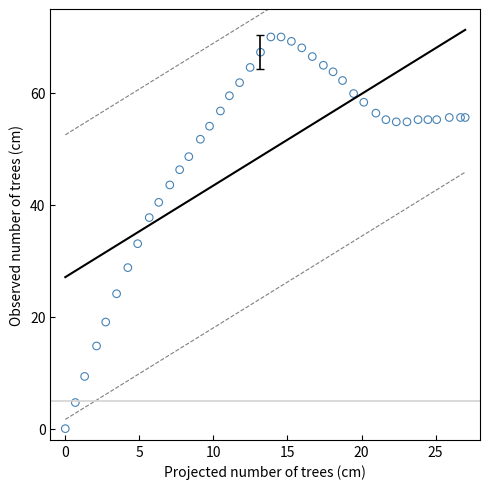

What Y value in the scatter plot is closest to 35?

33.1